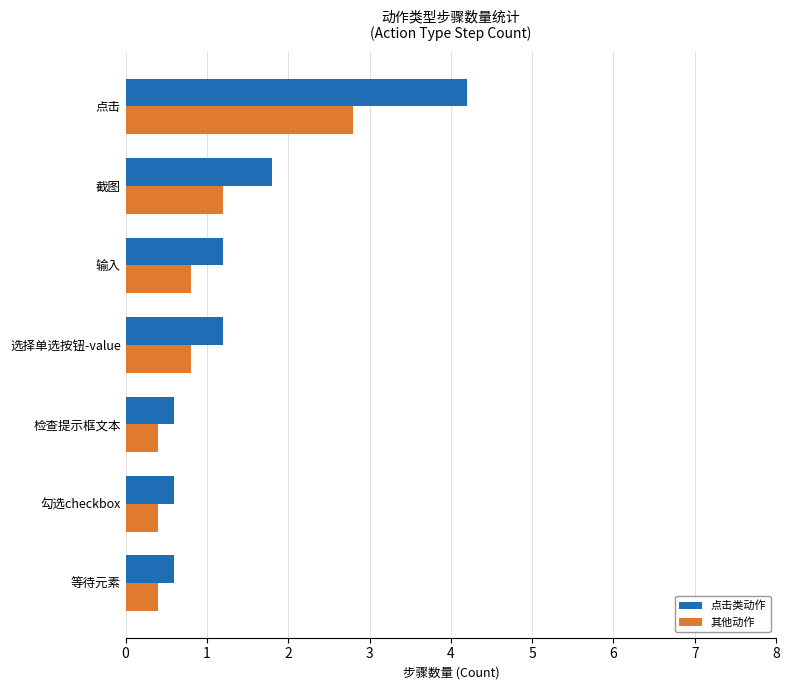

At which label is 点击类动作 closest to 2?

截图